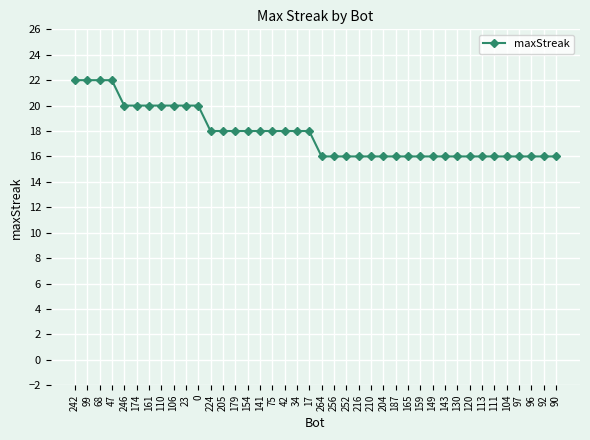

Is this an area chart (filled region under the line)?

No